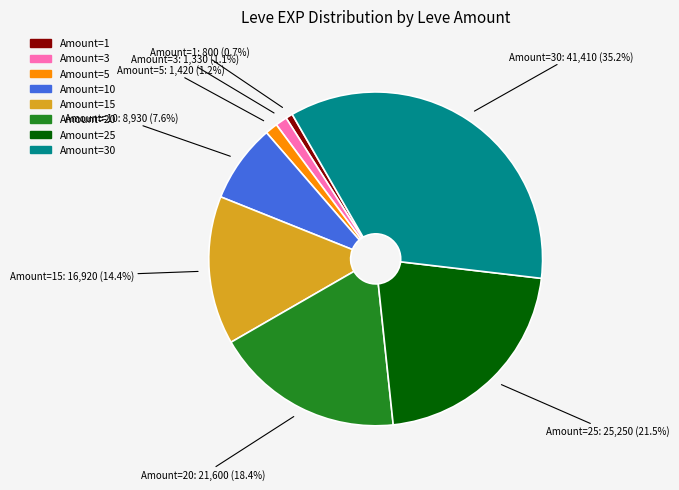

Is there any slice that represents more than half of the pie?

No